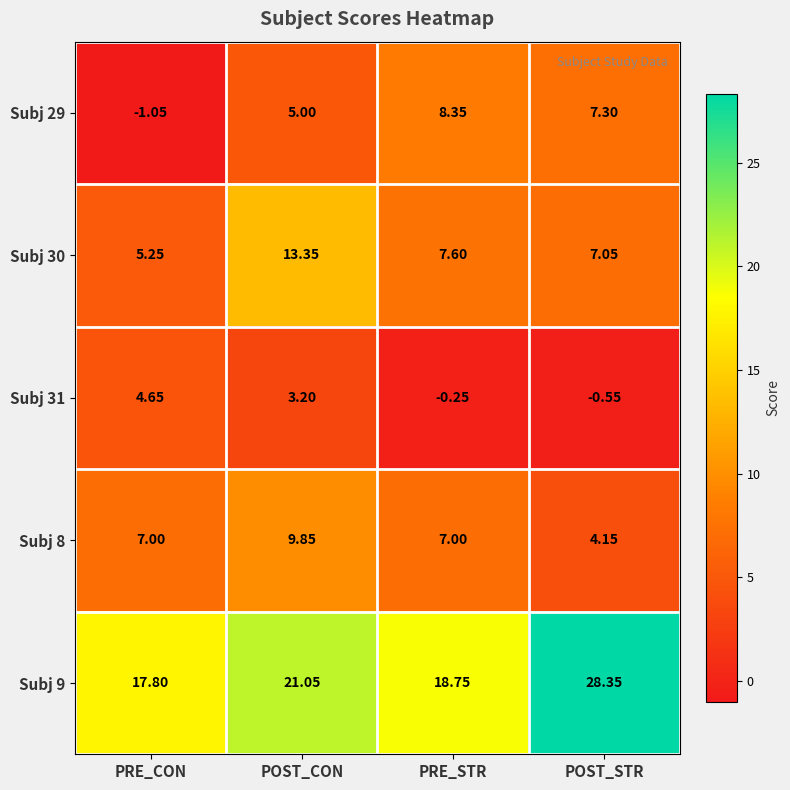

Where is Subj 9 nearest to the value 23?

POST_CON